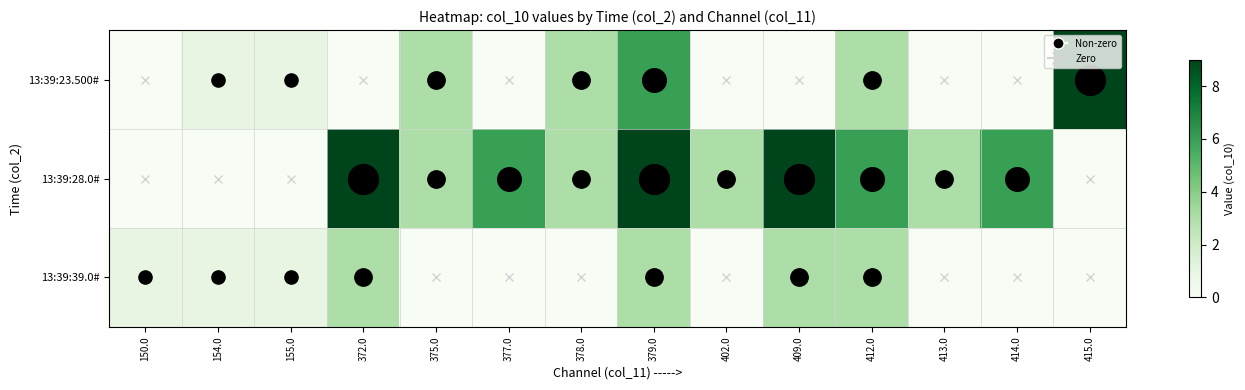

Reading left to right, what are all the values shown in this chart?

13:39:23.500#: 150.0=0	154.0=1	155.0=1	372.0=0	375.0=3	377.0=0	378.0=3	379.0=6	402.0=0	409.0=0	412.0=3	413.0=0	414.0=0	415.0=9
13:39:28.0#: 150.0=0	154.0=0	155.0=0	372.0=9	375.0=3	377.0=6	378.0=3	379.0=9	402.0=3	409.0=9	412.0=6	413.0=3	414.0=6	415.0=0
13:39:39.0#: 150.0=1	154.0=1	155.0=1	372.0=3	375.0=0	377.0=0	378.0=0	379.0=3	402.0=0	409.0=3	412.0=3	413.0=0	414.0=0	415.0=0